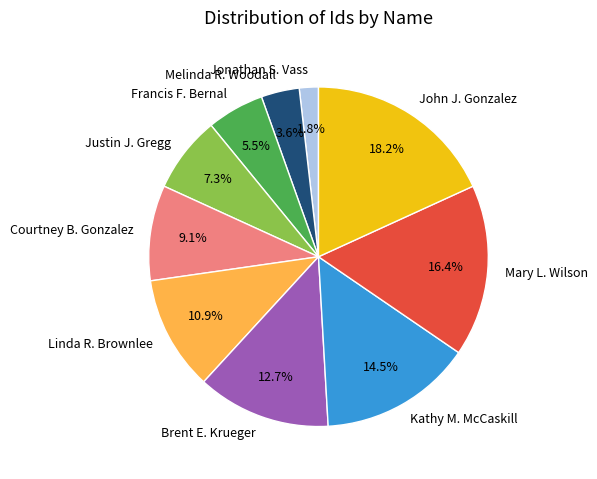

True or false: Melinda R. Woodall accounts for 16% of the total.

False